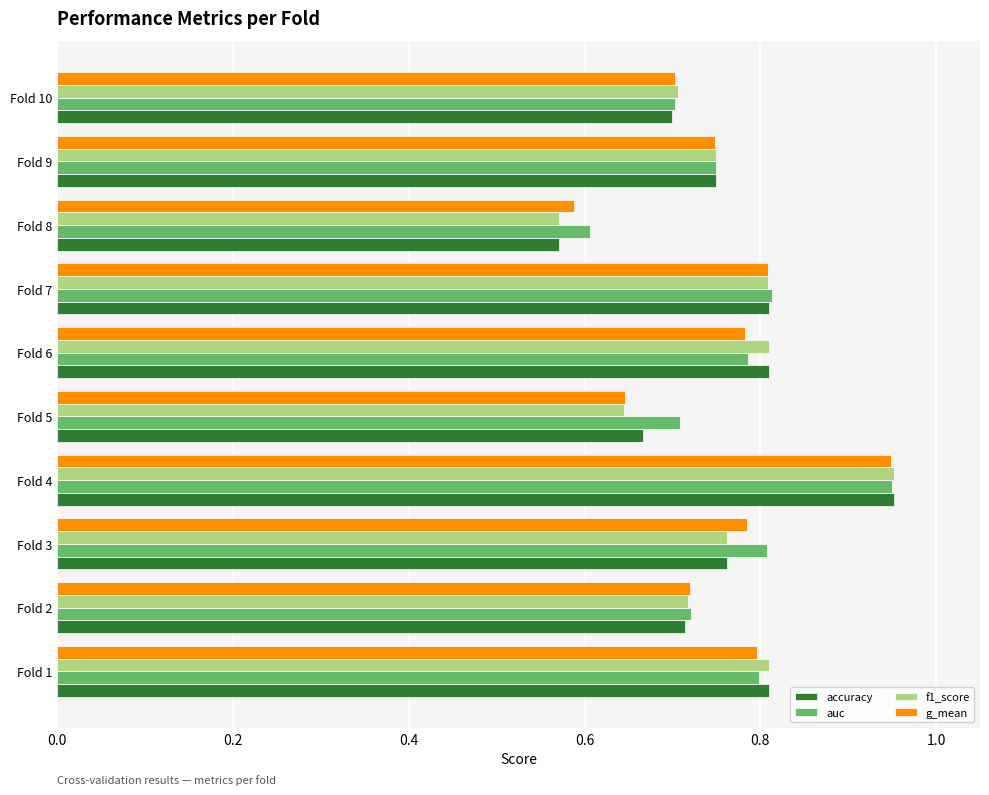

What is the sum of the g_mean values at Fold 2 and Fold 10?

1.4